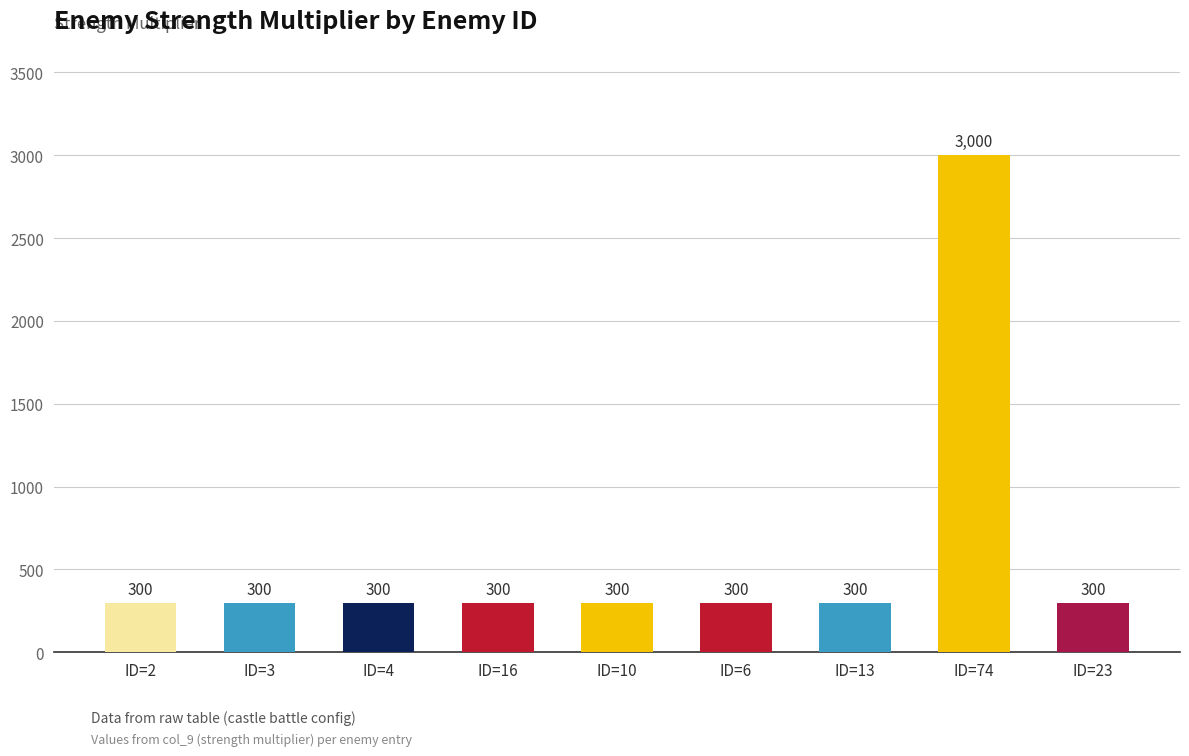

What is the minimum value shown in the chart?

300